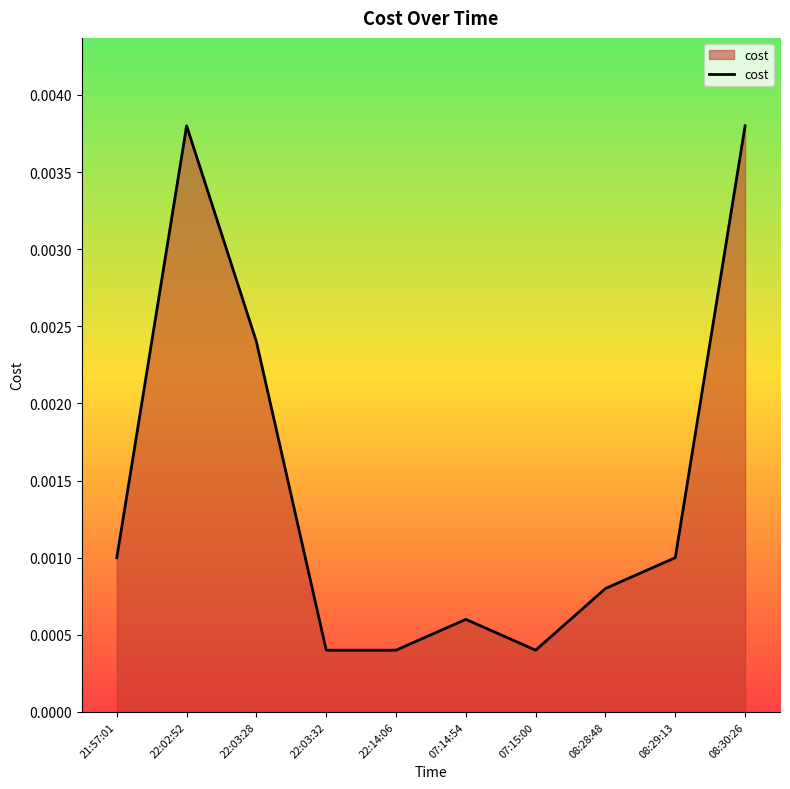

Between 22:14:06 and 21:57:01, which is larger?

21:57:01